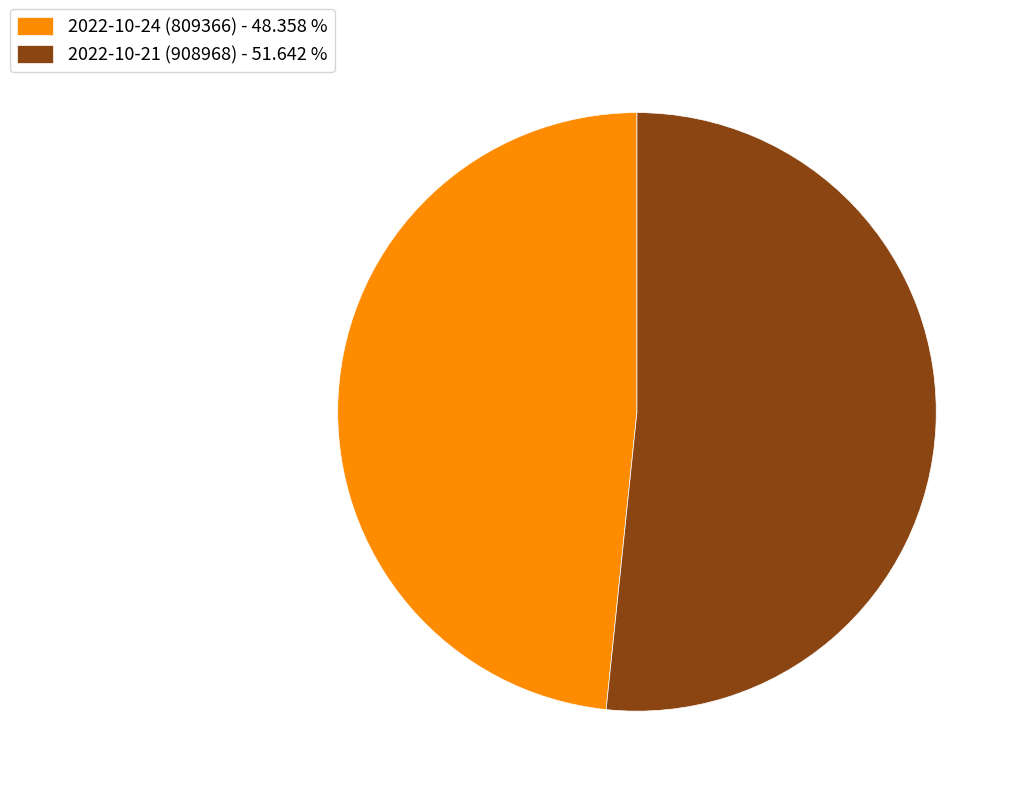

How many segments does this pie chart have?

2